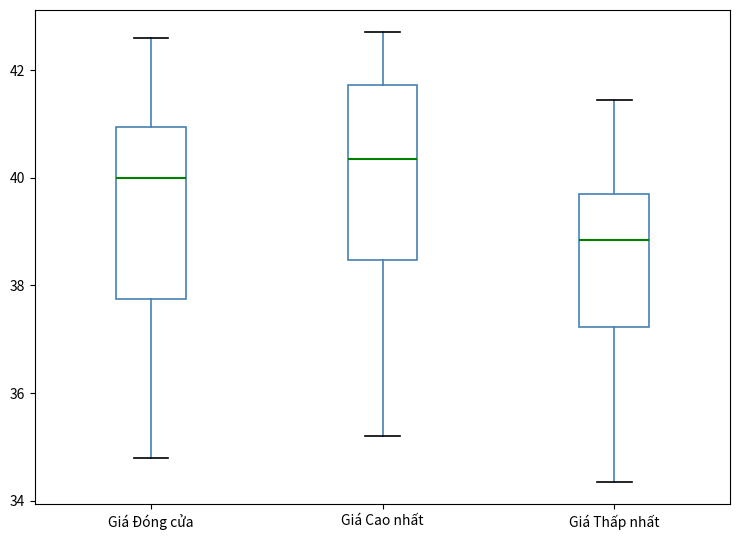

Where does the upper whisker of the box for Giá Đóng cửa end on the y-axis? The values are not printed on the chart, so give them approximately, as read against the axis.

42.6